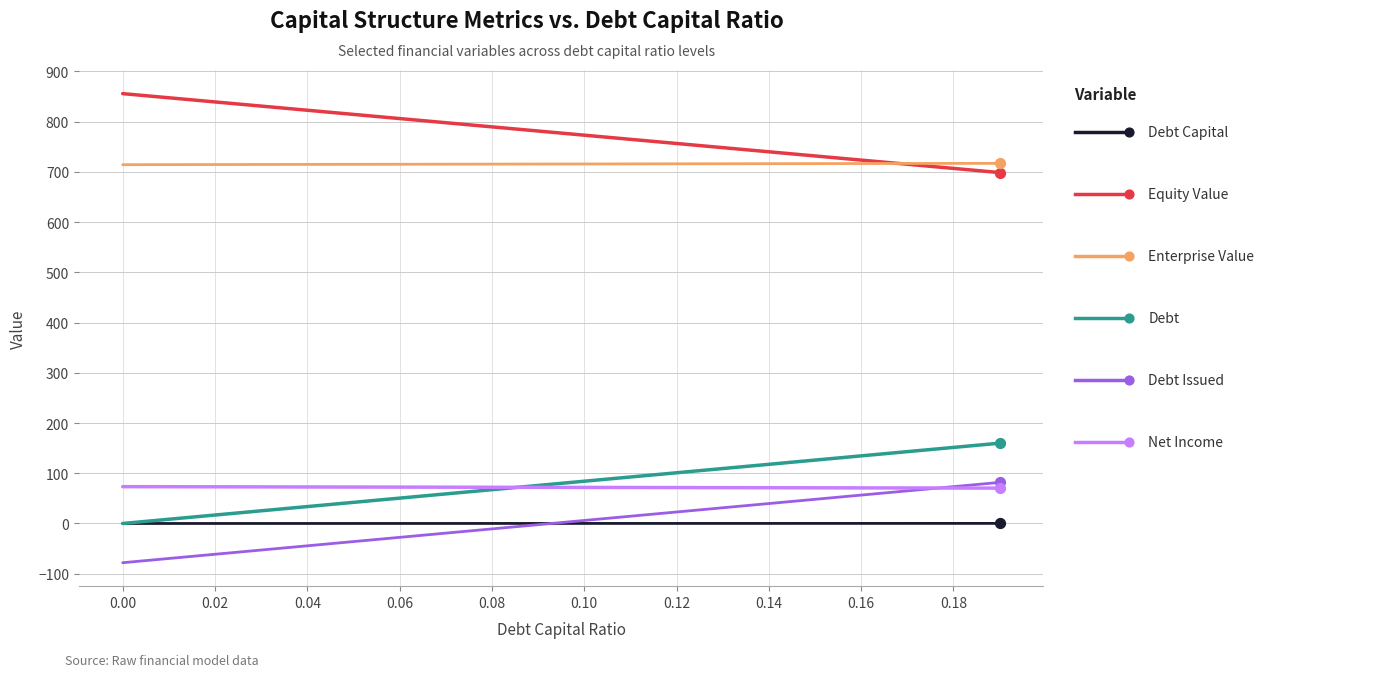

What are all the series names shown in the legend?

Debt Capital, Equity Value, Enterprise Value, Debt, Debt Issued, Net Income